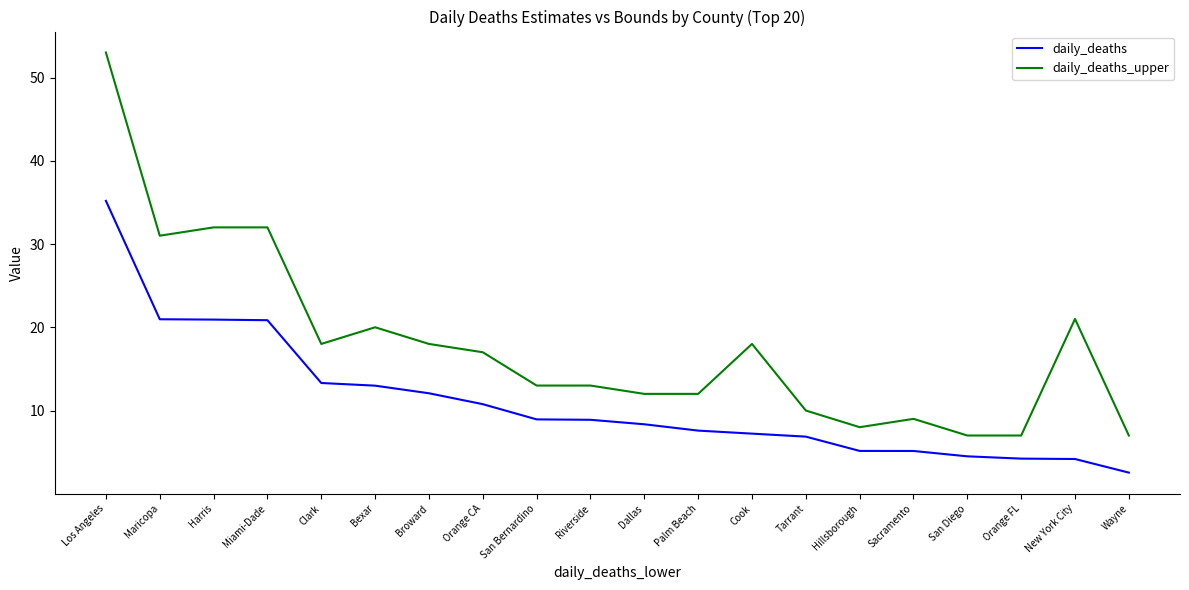

What is the difference between the highest and lowest values at Broward?

5.9